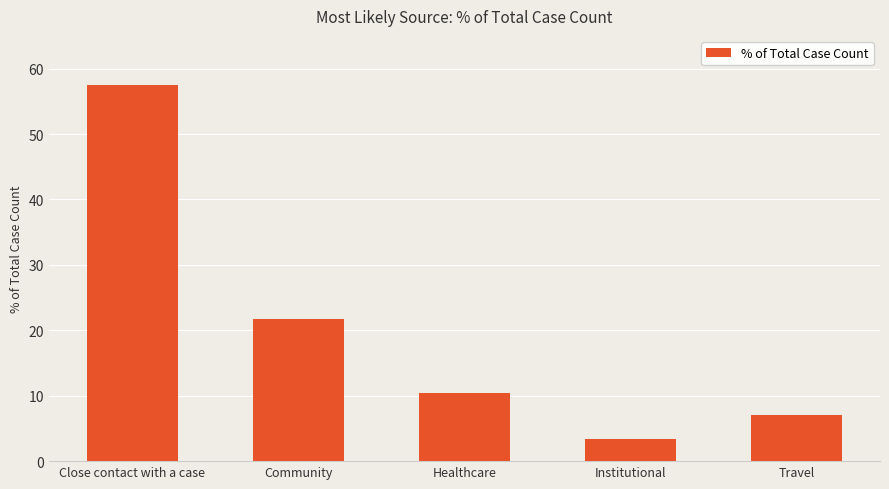

What is the approximate value at Community?

21.8